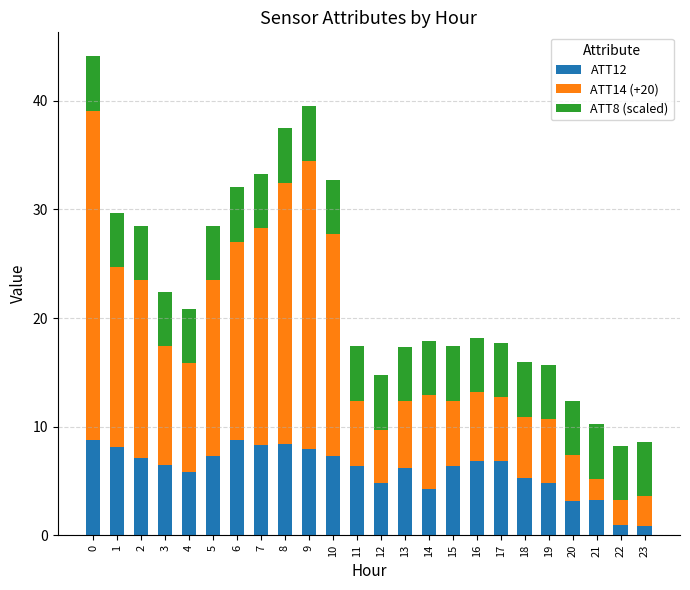

The value of ATT12 at 18 is 5.3. True or false?

True